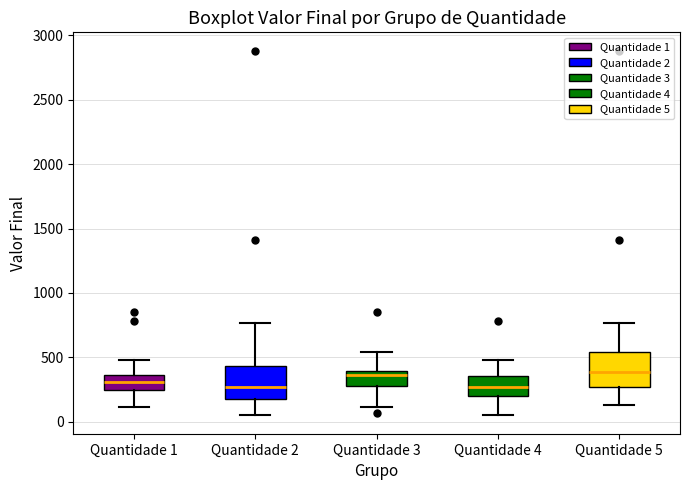

Reading left to right, read every box against the y-axis: the position of its median line, the range the box covers, and the ends of its whiskers. The values are not printed on the chart, so give them approximately, as read against the axis.

Quantidade 1: median 300, box 250 to 350, whiskers 100 to 500
Quantidade 2: median 250, box 200 to 450, whiskers 50 to 750
Quantidade 3: median 350, box 300 to 400, whiskers 100 to 550
Quantidade 4: median 250, box 200 to 350, whiskers 50 to 500
Quantidade 5: median 400, box 250 to 550, whiskers 150 to 750